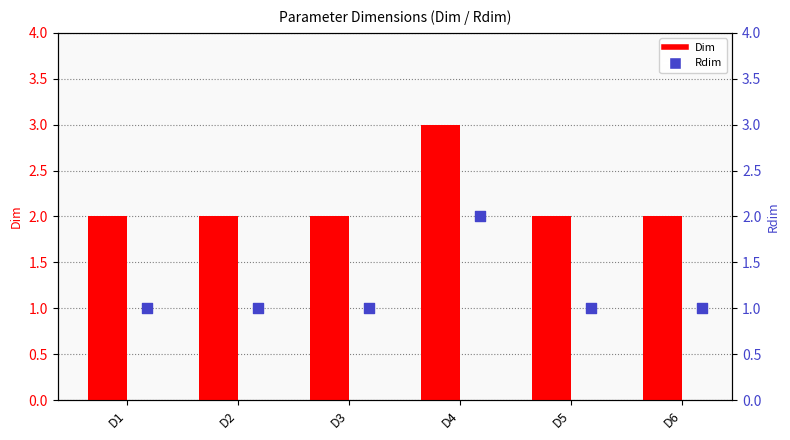

Which series reaches the minimum Y coordinate?

Rdim